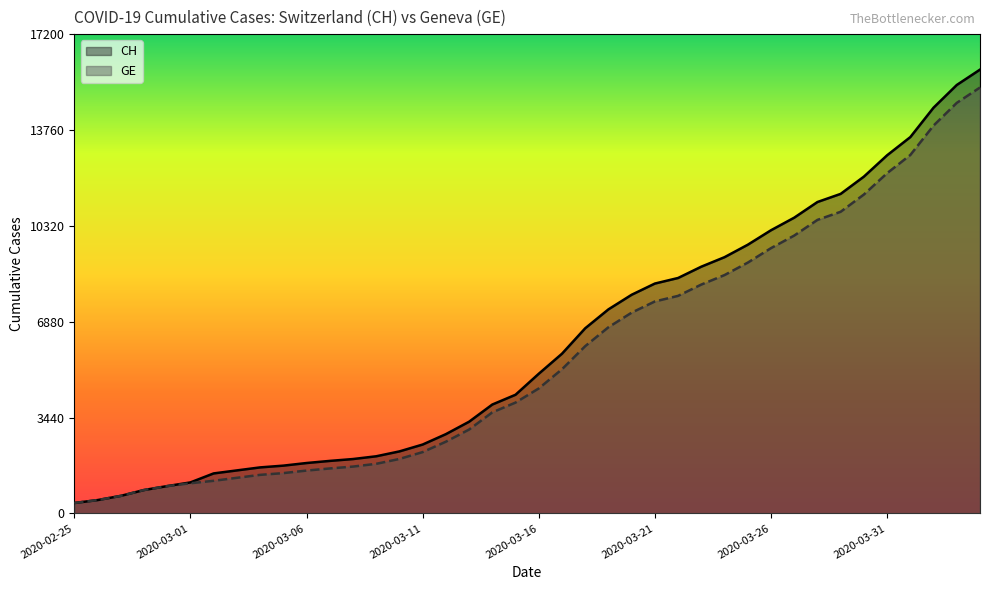

Between 29 and 23, which is larger?

29